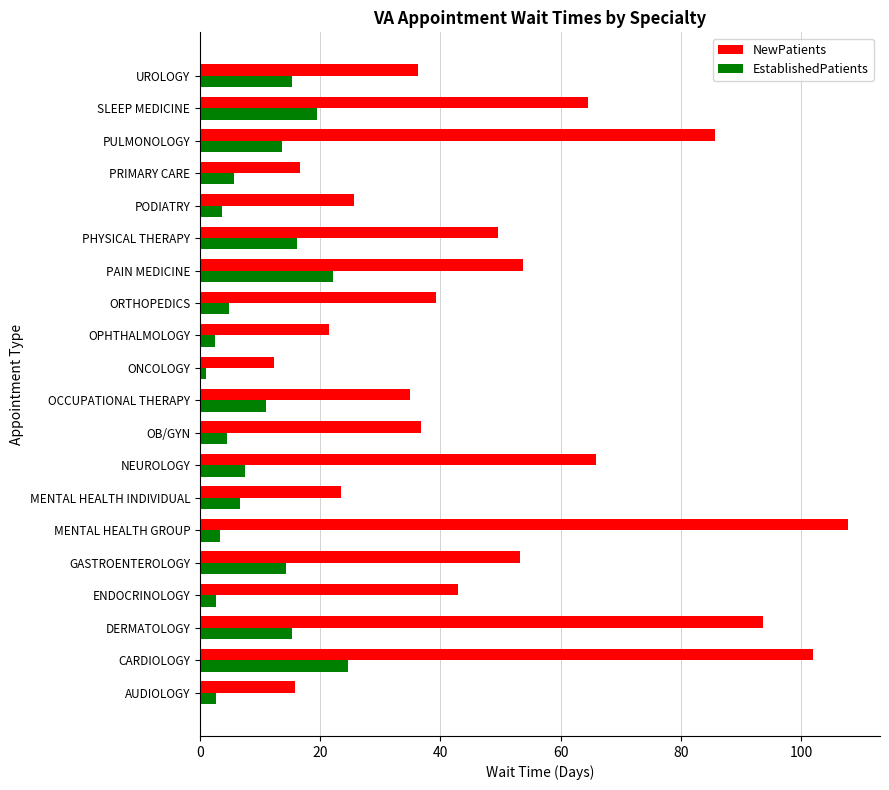

Is the value of EstablishedPatients at PODIATRY greater than the value of NewPatients at CARDIOLOGY?

No